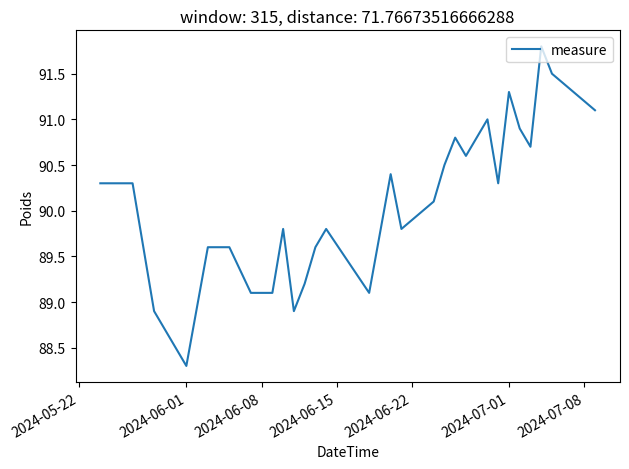

What is the greatest value displayed?

91.8